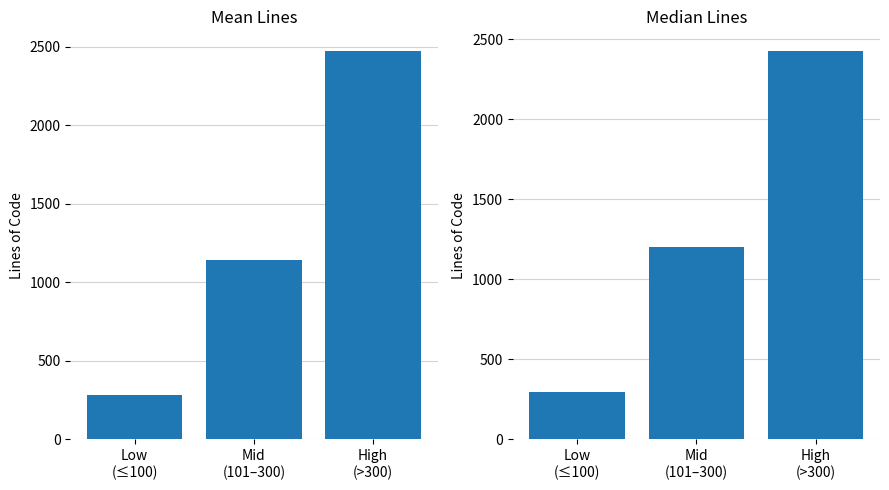

What is the maximum value for Mean Lines?

2473.7